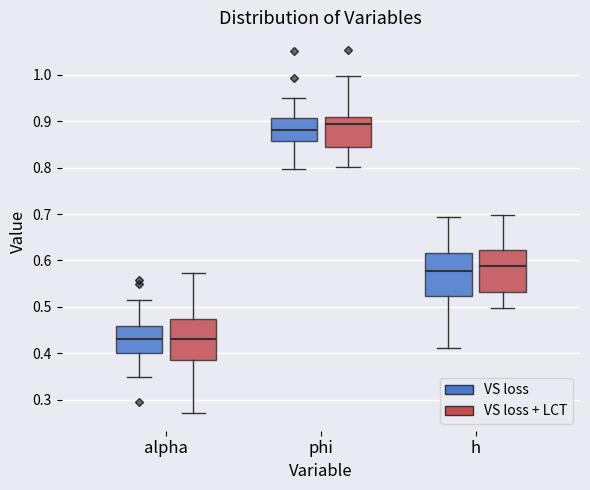

Reading left to right, read every box against the y-axis: the position of its median line, the range the box covers, and the ends of its whiskers. The values are not printed on the chart, so give them approximately, as read against the axis.

alpha (VS loss): median 0.43, box 0.40 to 0.46, whiskers 0.35 to 0.52
alpha (VS loss + LCT): median 0.43, box 0.38 to 0.47, whiskers 0.27 to 0.57
phi (VS loss): median 0.88, box 0.86 to 0.91, whiskers 0.80 to 0.95
phi (VS loss + LCT): median 0.89, box 0.85 to 0.91, whiskers 0.80 to 1.00
h (VS loss): median 0.58, box 0.52 to 0.62, whiskers 0.41 to 0.69
h (VS loss + LCT): median 0.59, box 0.53 to 0.62, whiskers 0.50 to 0.70